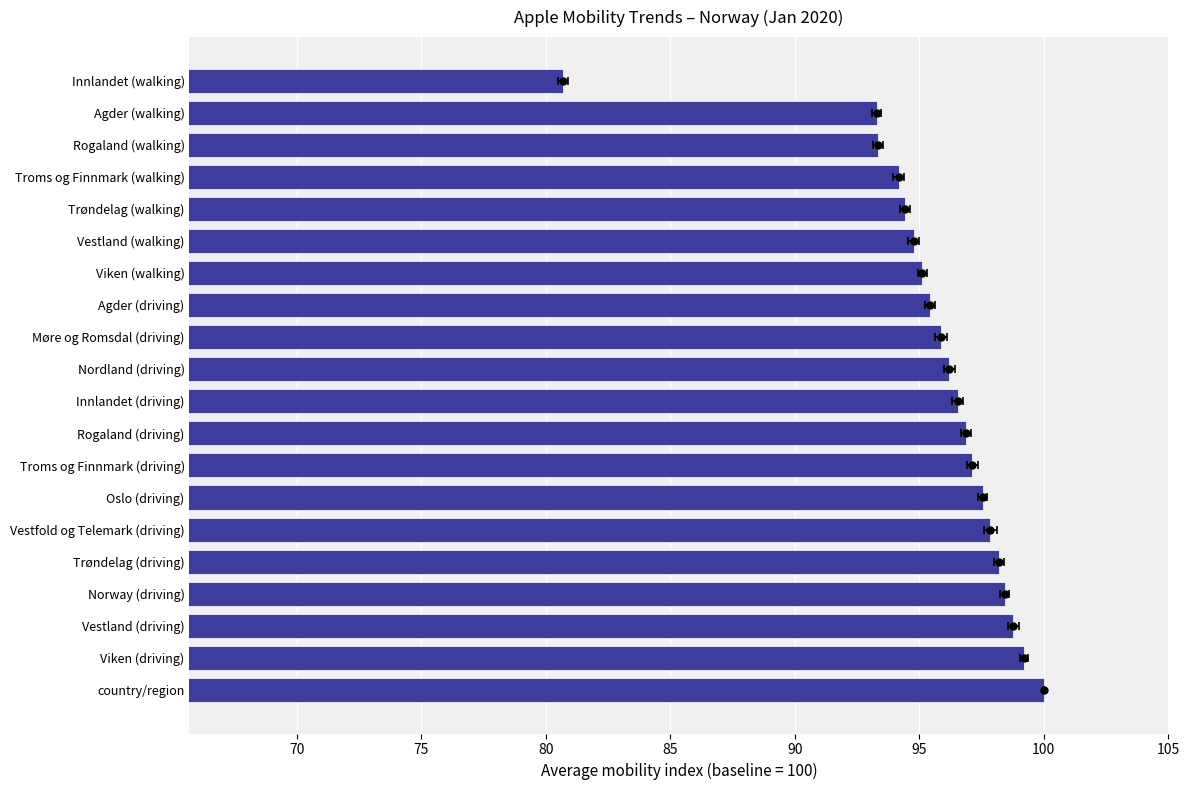

What position from the right is Møre og Romsdal (driving)?

9